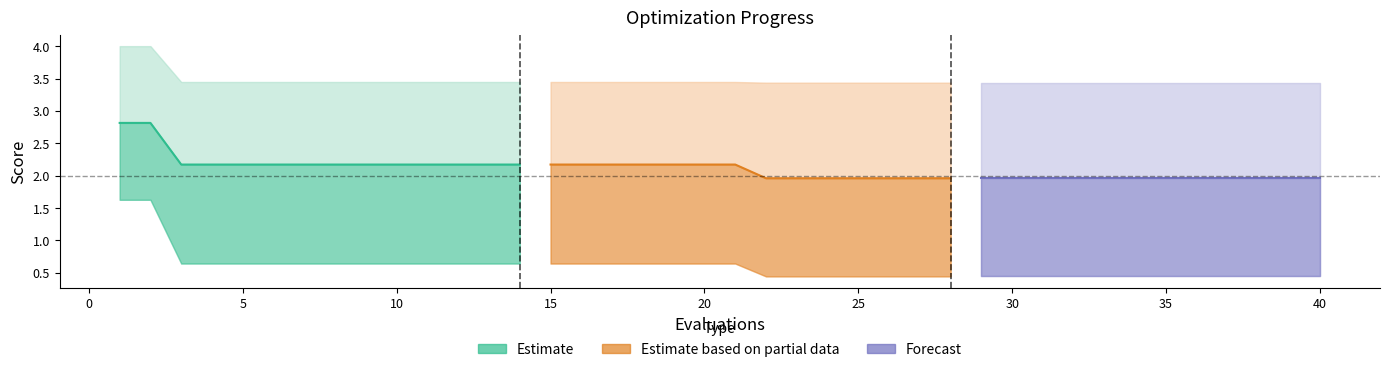

What is the greatest value displayed?

4.0